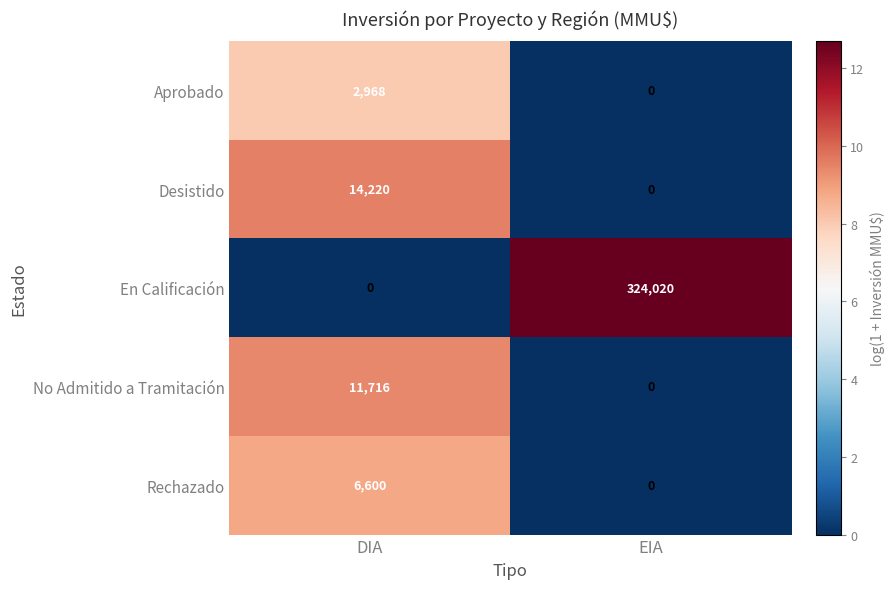

What is the spread (max minus min) of values at DIA?

14220